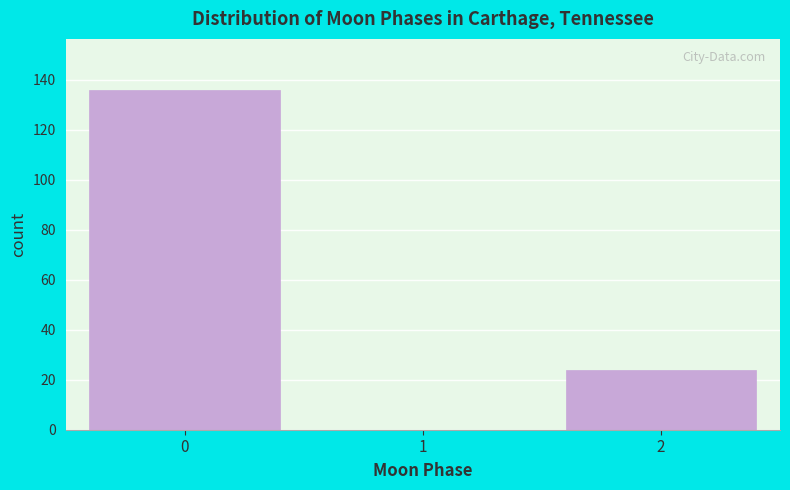

Reading right to left, extract all data points from this chart.

2=24	1=0	0=136